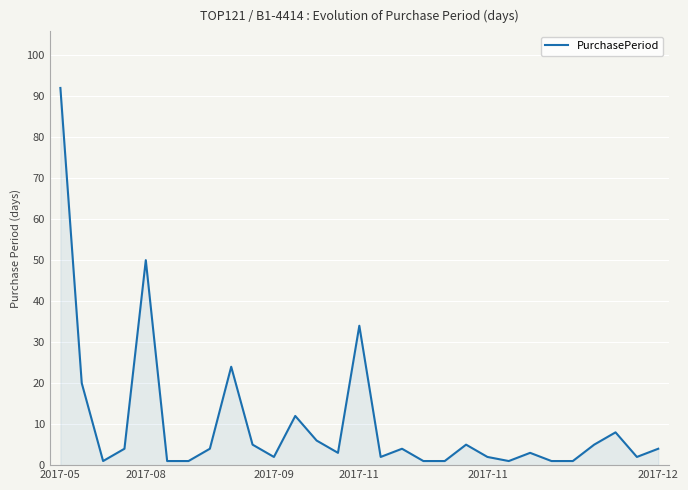

What is the greatest value displayed?

92